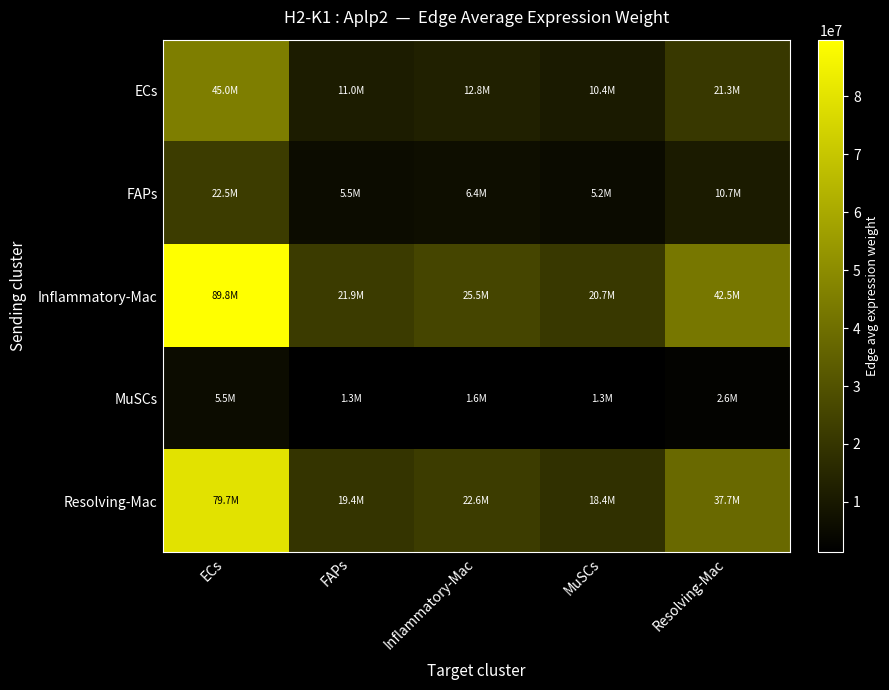

Reading left to right, what are all the values shown in this chart?

ECs: ECs=45039211.8	FAPs=10977163.9	Inflammatory-Mac=12770243.7	MuSCs=10397479.5	Resolving-Mac=21300621.0
FAPs: ECs=22526300.5	FAPs=5490213.6	Inflammatory-Mac=6387020.0	MuSCs=5200285.2	Resolving-Mac=10653476.6
Inflammatory-Mac: ECs=89783718.4	FAPs=21882500.8	Inflammatory-Mac=25456927.8	MuSCs=20726925.1	Resolving-Mac=42461865.6
MuSCs: ECs=5508248.0	FAPs=1342495.5	Inflammatory-Mac=1561787.3	MuSCs=1271600.8	Resolving-Mac=2605043.4
Resolving-Mac: ECs=79669517.4	FAPs=19417421.2	Inflammatory-Mac=22589186.4	MuSCs=18392022.0	Resolving-Mac=37678505.6